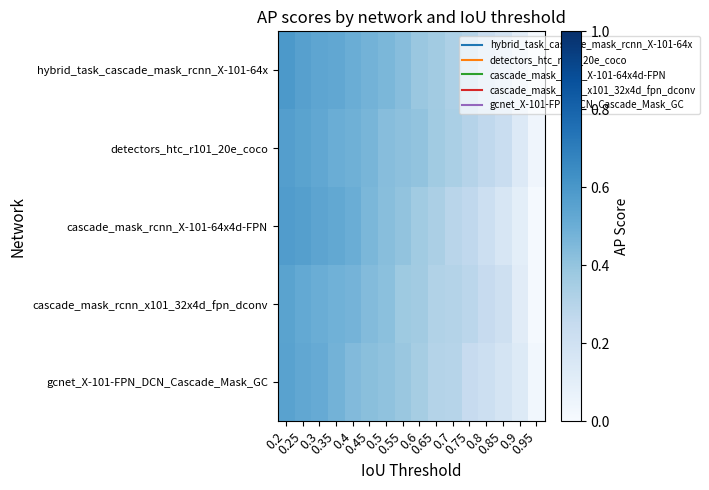

Reading left to right, list all the values displayed in this chart.

hybrid_task_cascade_mask_rcnn_X-101-64x: 0.2=0.6	0.25=0.6	0.3=0.5	0.35=0.5	0.4=0.5	0.45=0.5	0.5=0.5	0.55=0.4	0.6=0.4	0.65=0.4	0.7=0.3	0.75=0.3	0.8=0.2	0.85=0.2	0.9=0.1	0.95=0.0
detectors_htc_r101_20e_coco: 0.2=0.6	0.25=0.5	0.3=0.5	0.35=0.5	0.4=0.5	0.45=0.5	0.5=0.4	0.55=0.4	0.6=0.4	0.65=0.4	0.7=0.3	0.75=0.3	0.8=0.3	0.85=0.2	0.9=0.1	0.95=0.0
cascade_mask_rcnn_X-101-64x4d-FPN: 0.2=0.6	0.25=0.6	0.3=0.5	0.35=0.5	0.4=0.5	0.45=0.5	0.5=0.4	0.55=0.4	0.6=0.4	0.65=0.3	0.7=0.3	0.75=0.3	0.8=0.2	0.85=0.2	0.9=0.1	0.95=0.0
cascade_mask_rcnn_x101_32x4d_fpn_dconv: 0.2=0.5	0.25=0.5	0.3=0.5	0.35=0.5	0.4=0.5	0.45=0.4	0.5=0.4	0.55=0.4	0.6=0.4	0.65=0.3	0.7=0.3	0.75=0.3	0.8=0.2	0.85=0.2	0.9=0.1	0.95=0.0
gcnet_X-101-FPN_DCN_Cascade_Mask_GC: 0.2=0.6	0.25=0.5	0.3=0.5	0.35=0.5	0.4=0.4	0.45=0.4	0.5=0.4	0.55=0.4	0.6=0.4	0.65=0.3	0.7=0.3	0.75=0.2	0.8=0.2	0.85=0.2	0.9=0.1	0.95=0.0